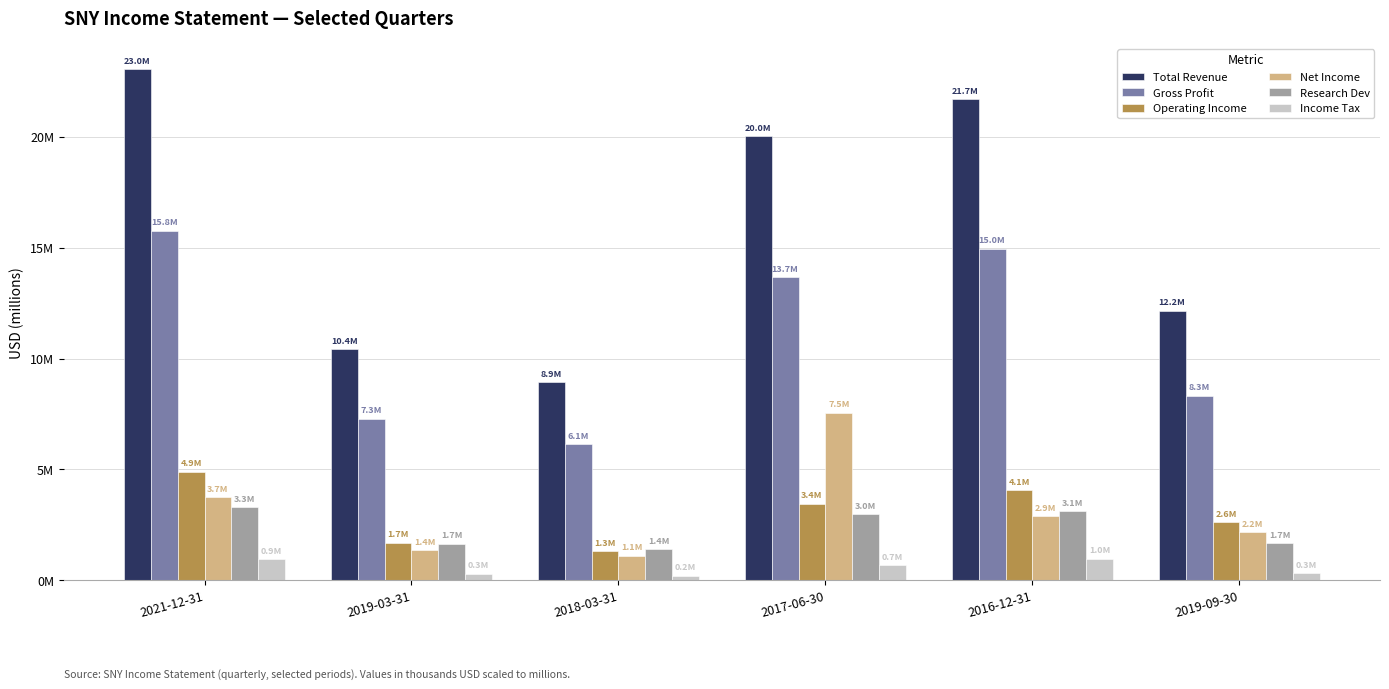

List the labels in order of Net Income value, smallest first.

2018-03-31, 2019-03-31, 2019-09-30, 2016-12-31, 2021-12-31, 2017-06-30